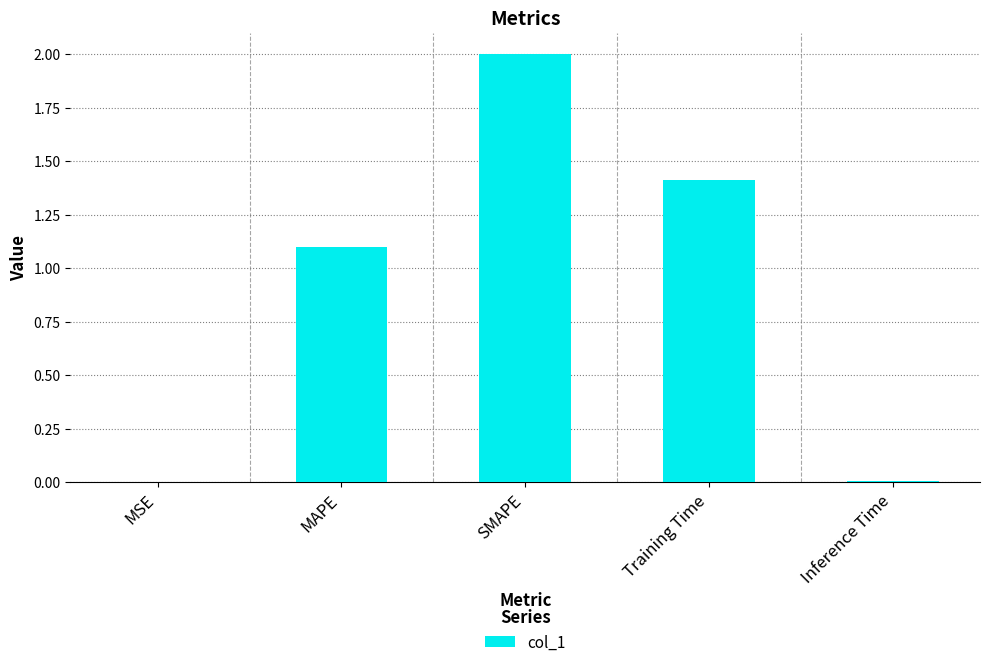

Is it true that the value at SMAPE is 1.4?

False